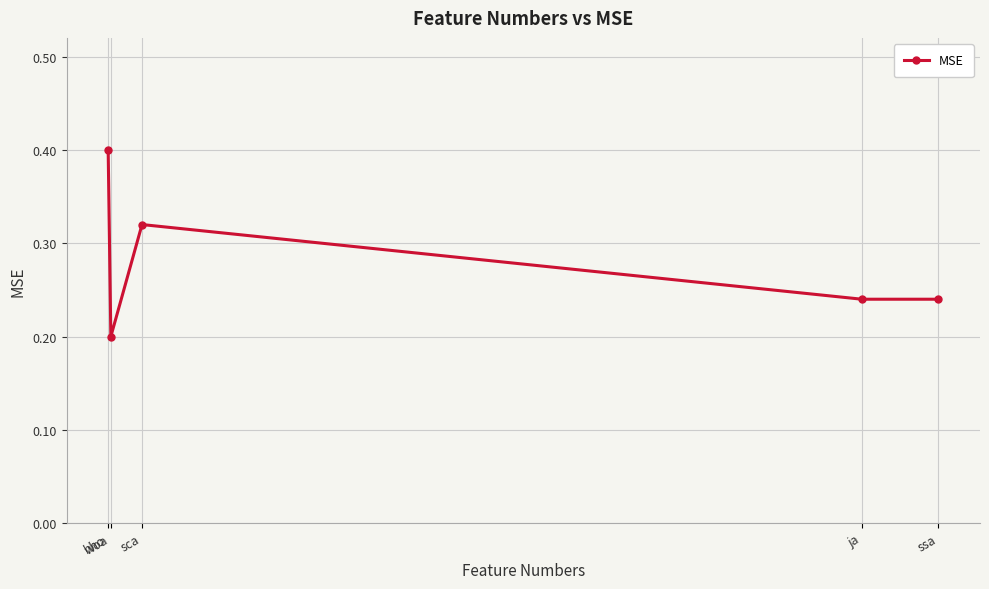

What is the label of the 2nd point from the left?

woa